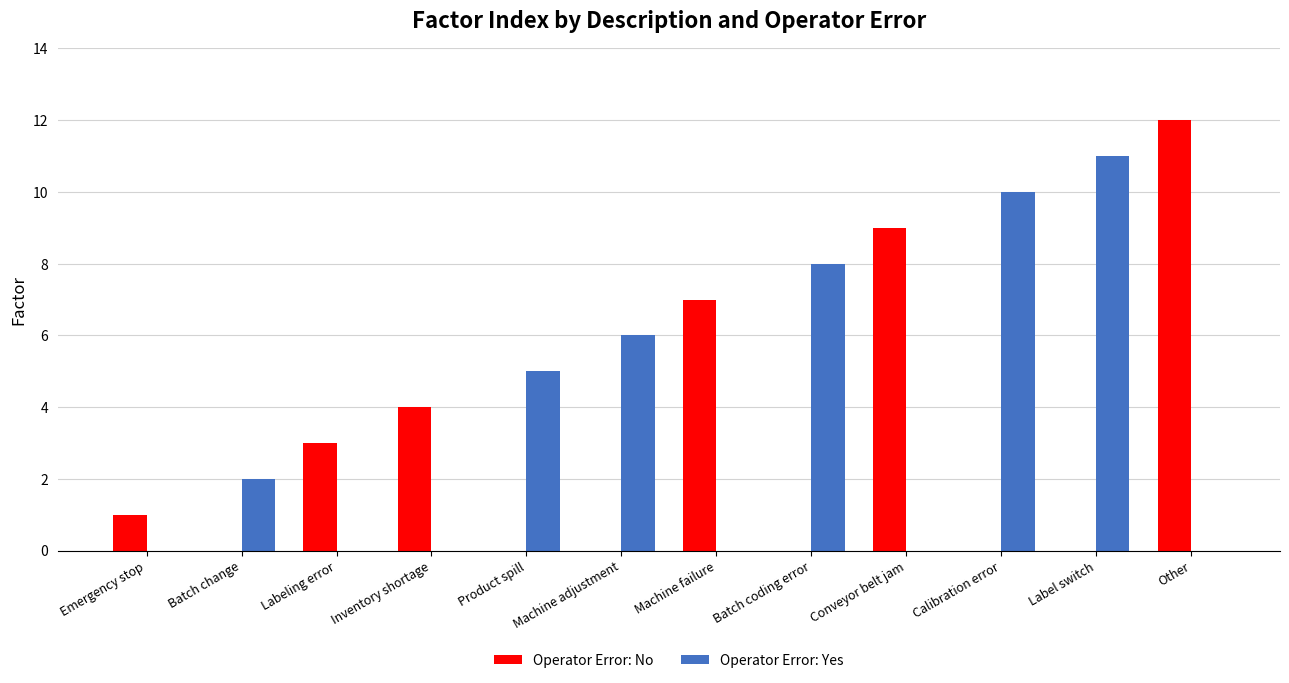

Does the chart contain stacked bars?

No